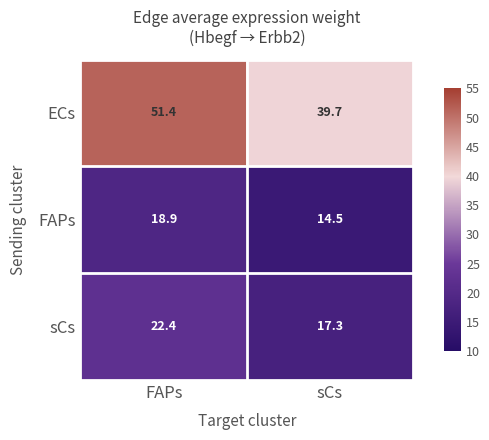

True or false: sCs has a value of 22.4 at FAPs.

True